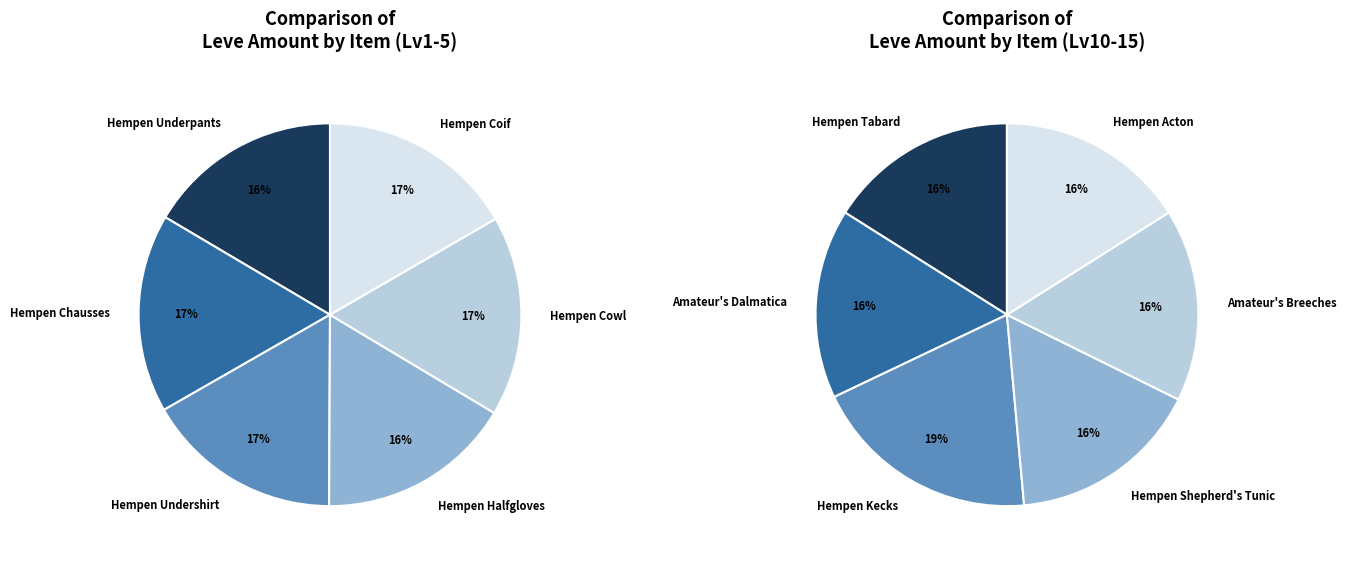

Does Hempen Undershirt account for over 50% of the chart?

No